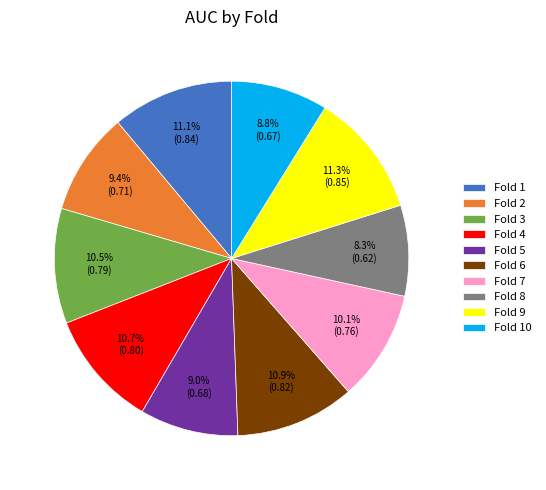

How many segments does this pie chart have?

10